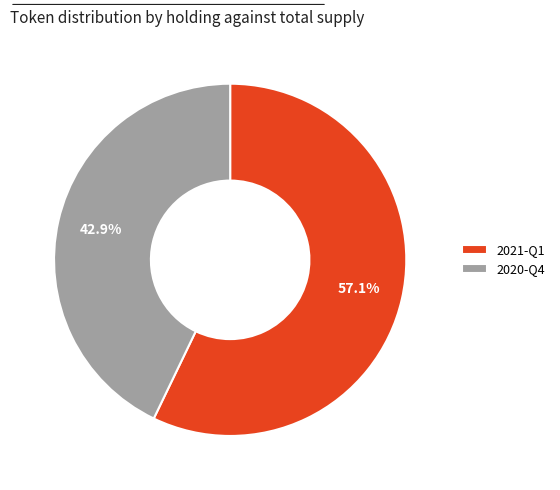

To the nearest percent, what is the average slice percentage?

50%